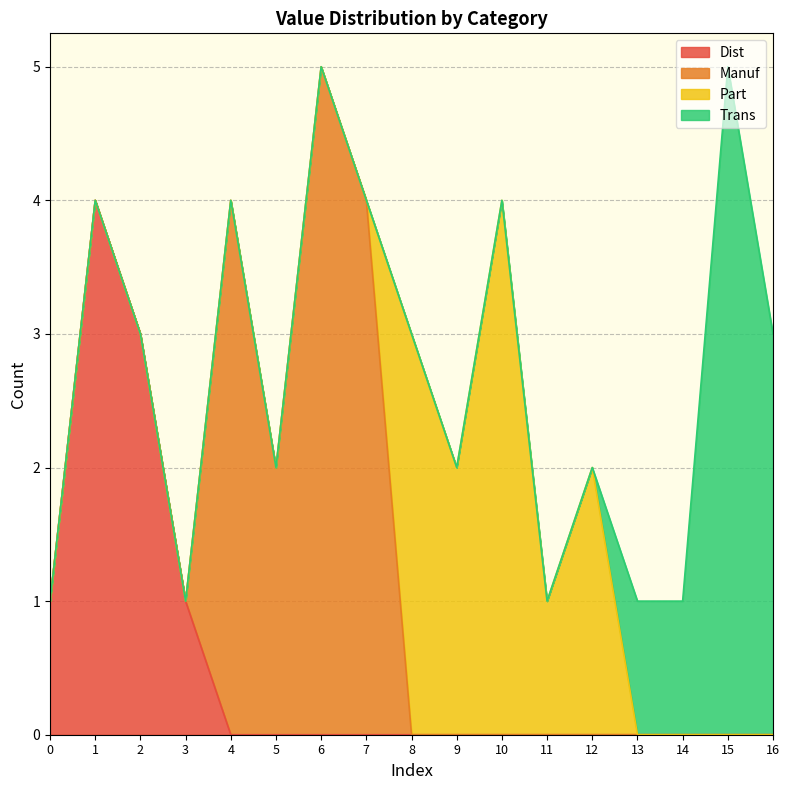

At 11, list the series in order from smallest to largest.

Dist, Manuf, Trans, Part